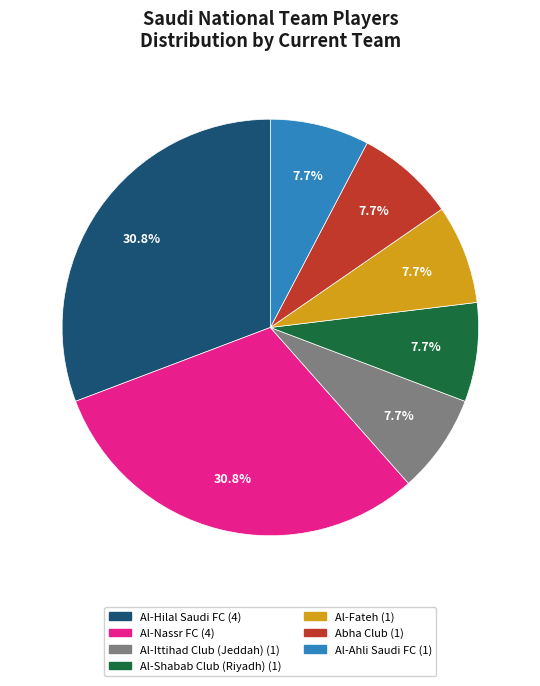

Is there any slice that represents more than half of the pie?

No